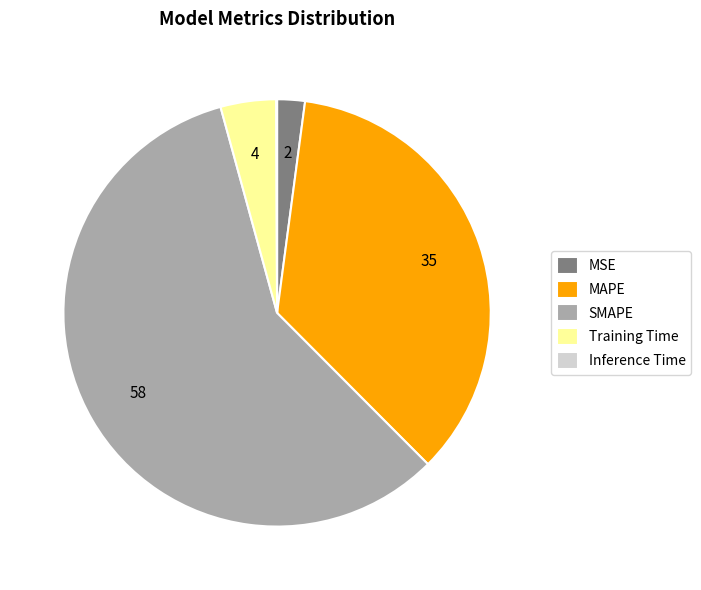

True or false: Training Time accounts for 14% of the total.

False